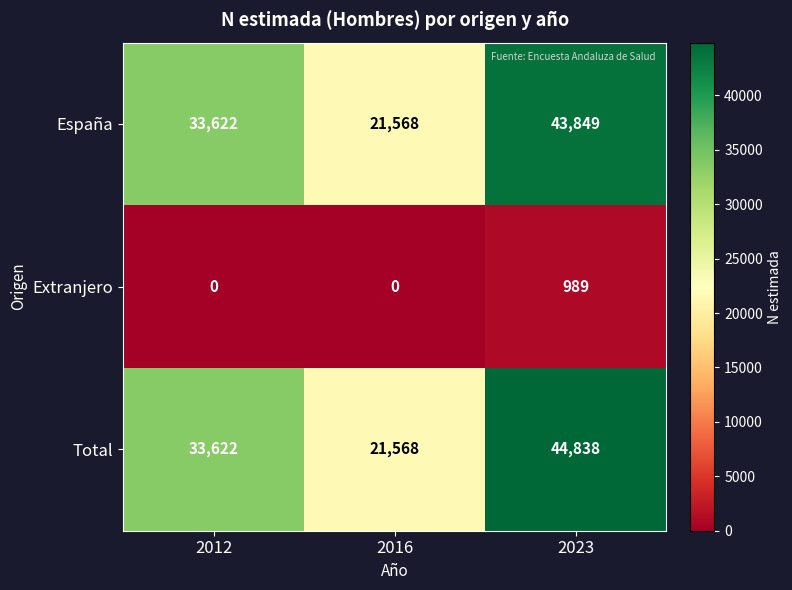

Is it true that España equals 33622 at 2012?

True